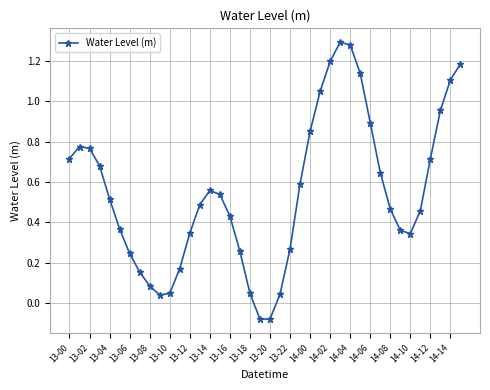

What is the sum of all values?

21.9